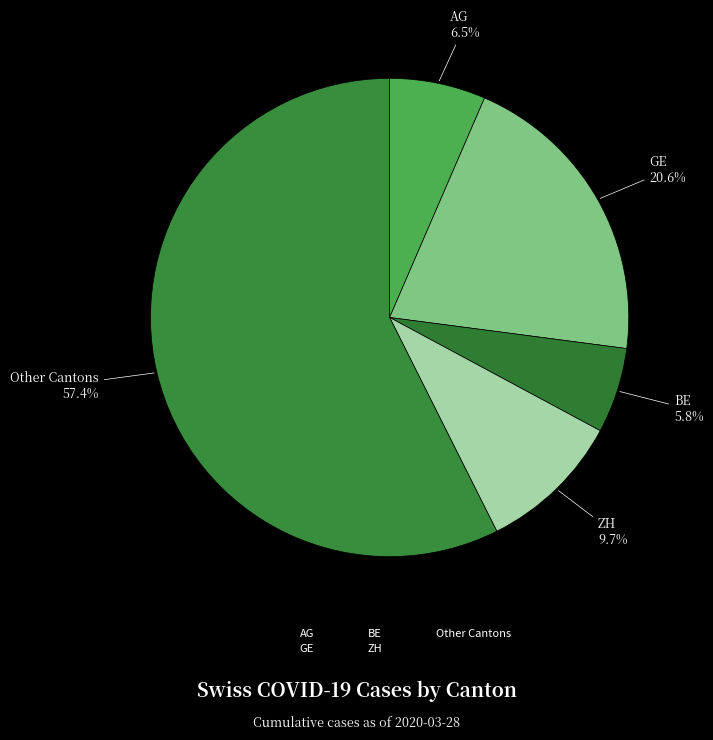

Count the number of slices in the pie.

5